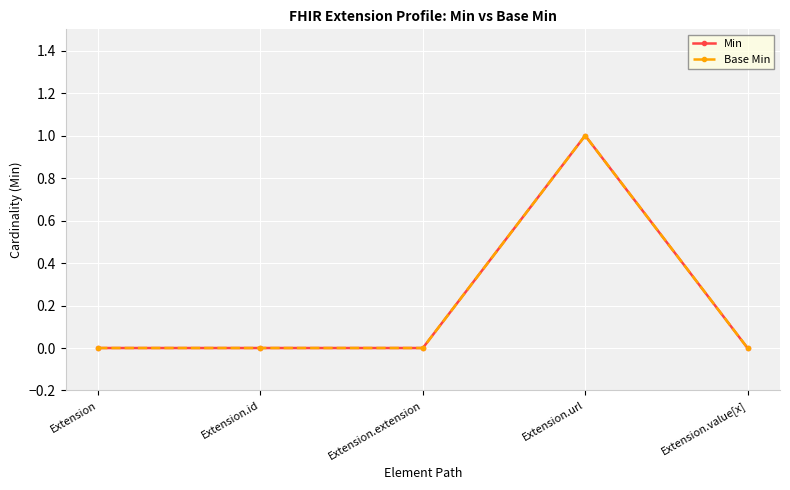

True or false: Min and Base Min cross at least once.

False